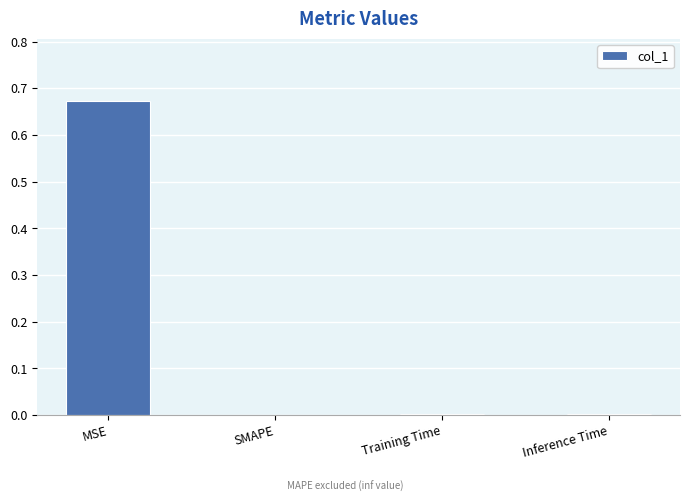

The value at Inference Time is 0.0. True or false?

True